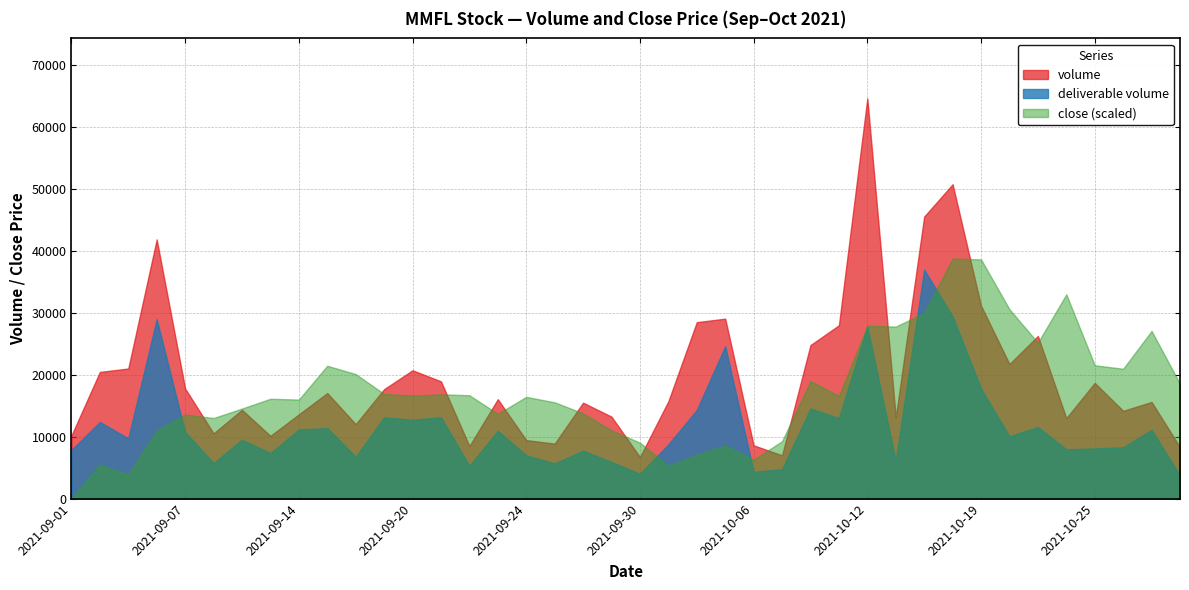

What is the value of the close point at the 30th from the left?

876.0